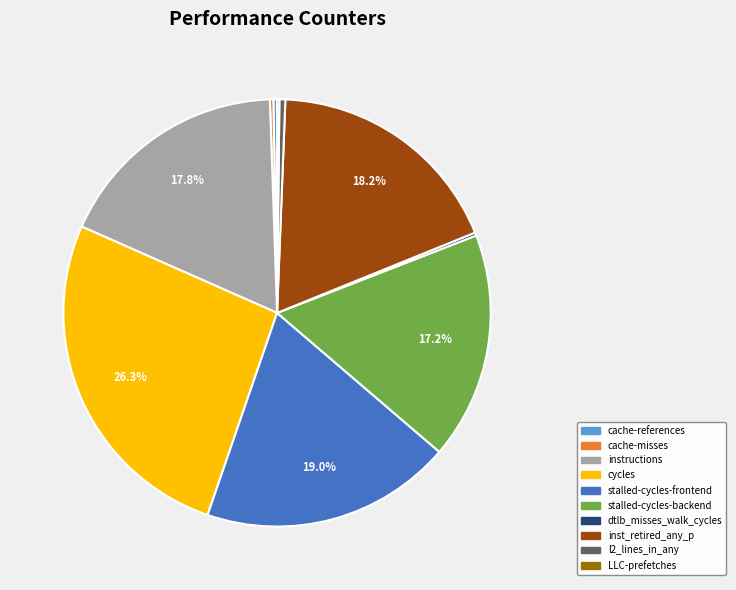

Do instructions and cycles together represent more than half of the pie?

No